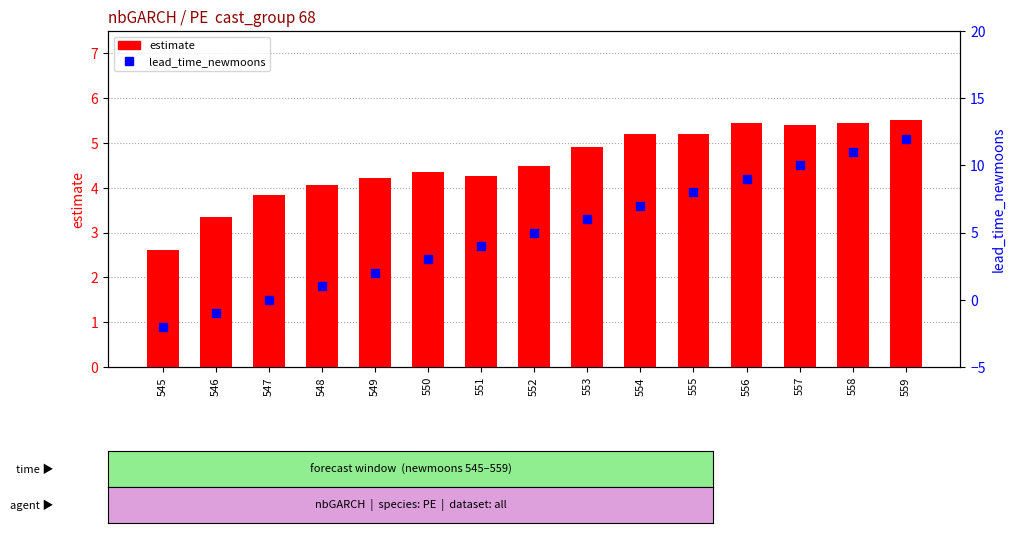

At which category is the sum across all series the highest?

559